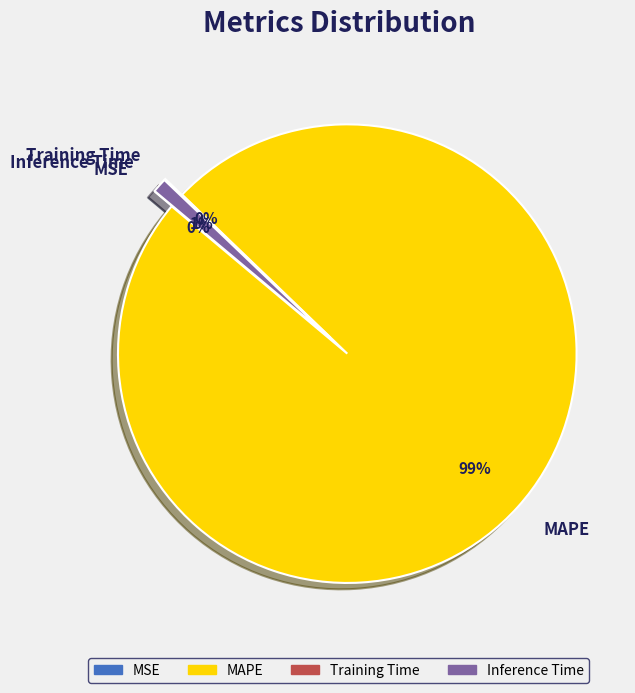

Which has a higher value, Training Time or MAPE?

MAPE